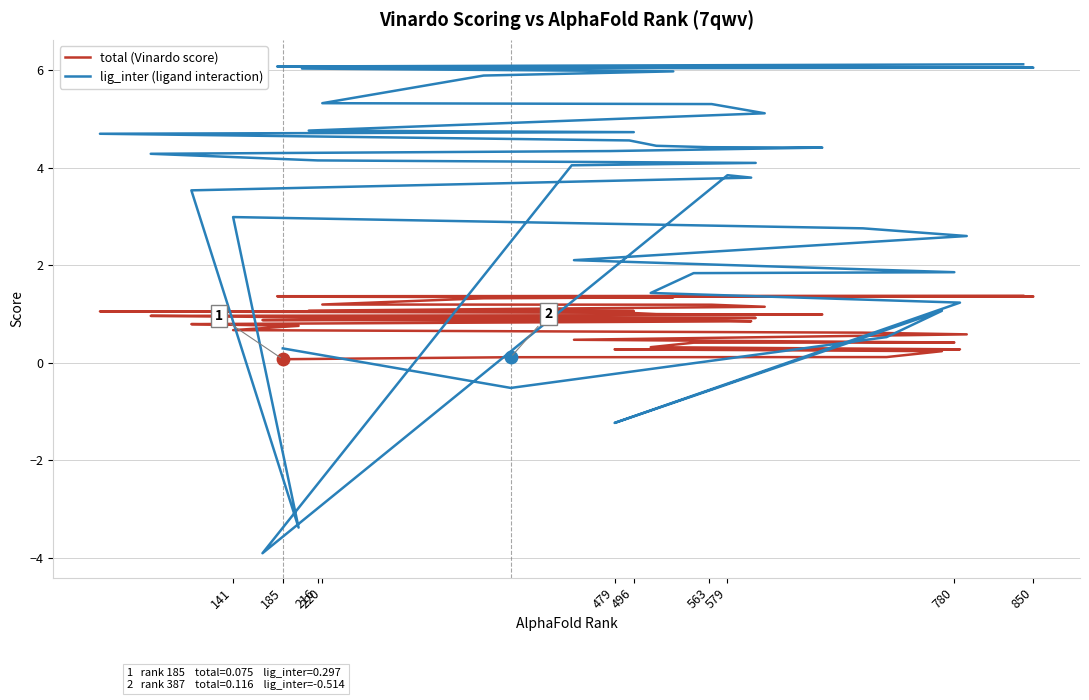

Which series reaches the maximum Y coordinate?

lig_inter (ligand interaction)